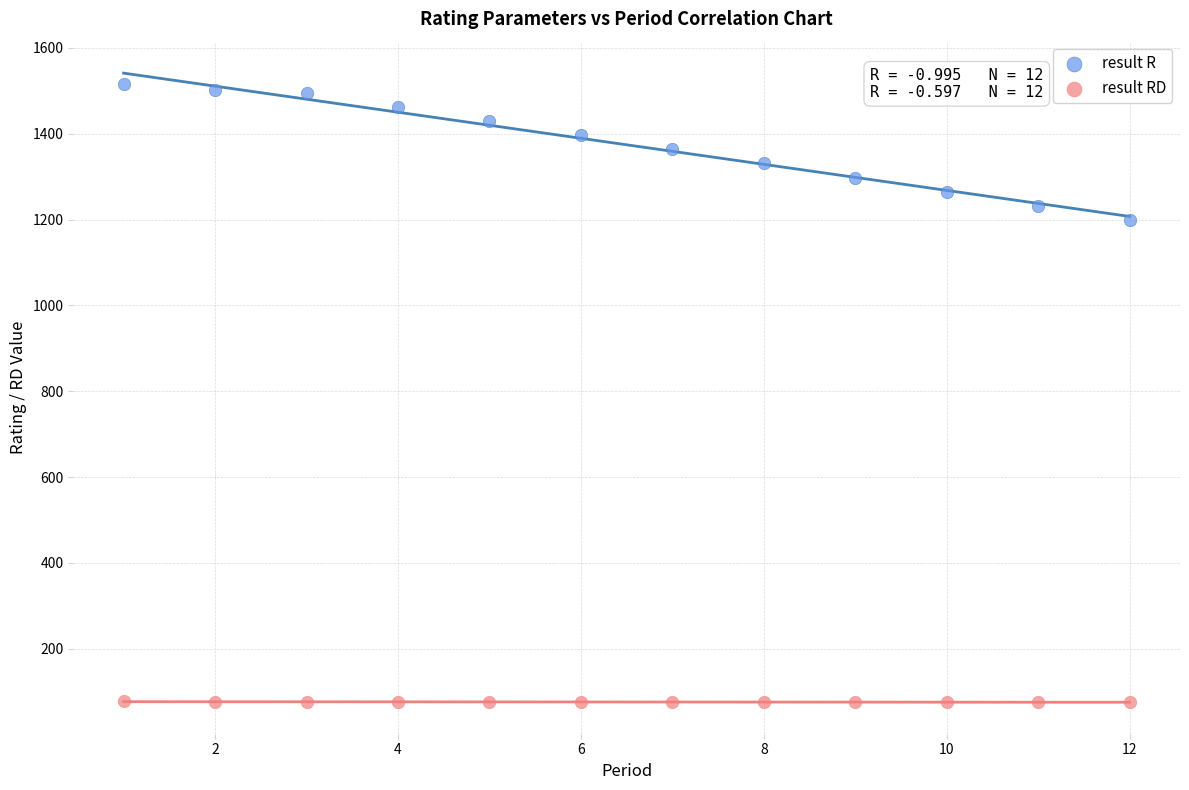

Which series contains the highest Y value?

result R